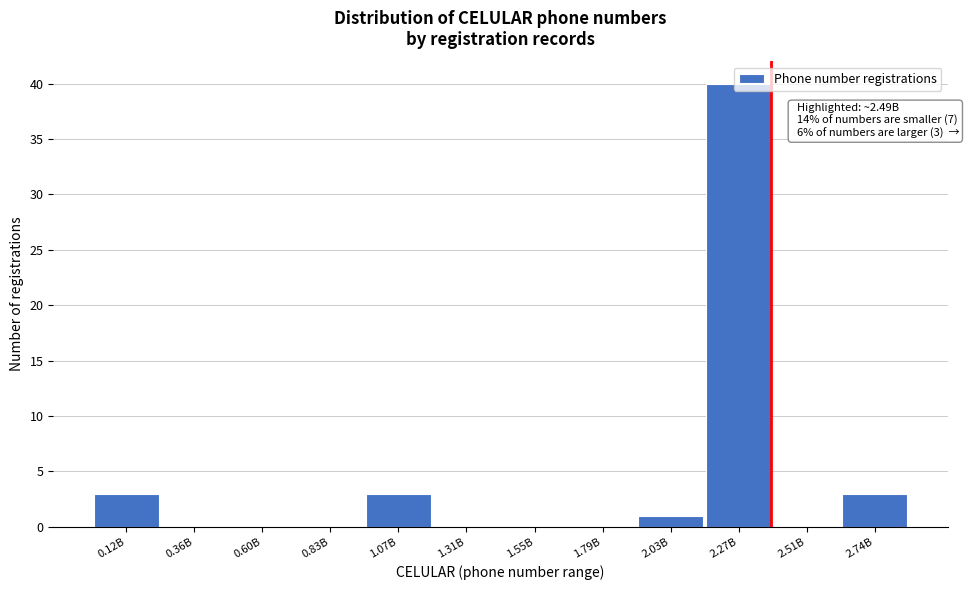

At which category does the chart reach its peak across all series?

2.27B